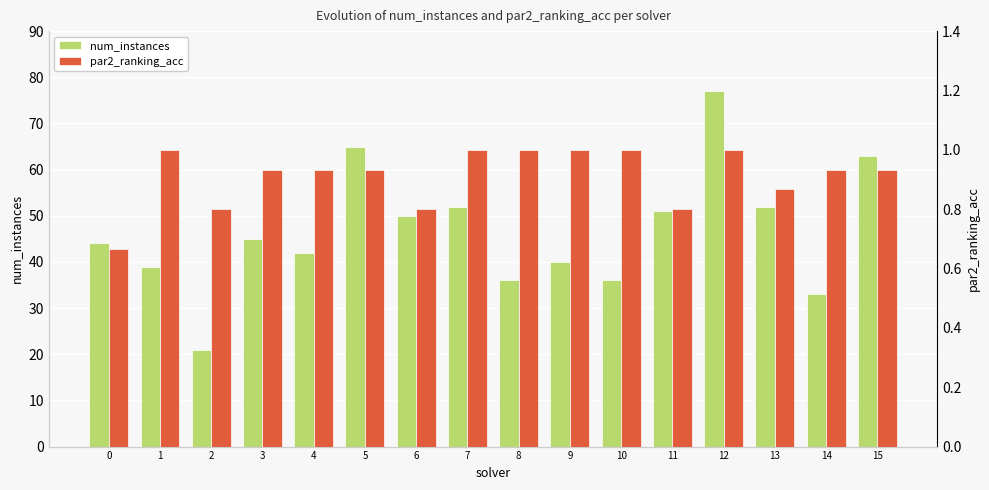

Rank the series by their maximum value, from highest to lowest.

num_instances, par2_ranking_acc